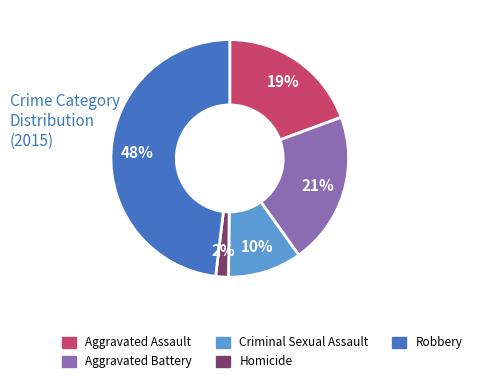

Is there a majority slice in this chart?

No